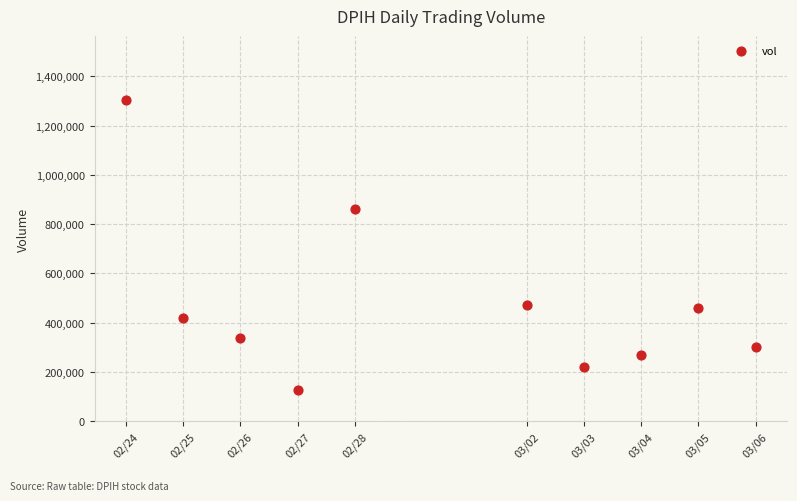

What is the average Y value?

477230